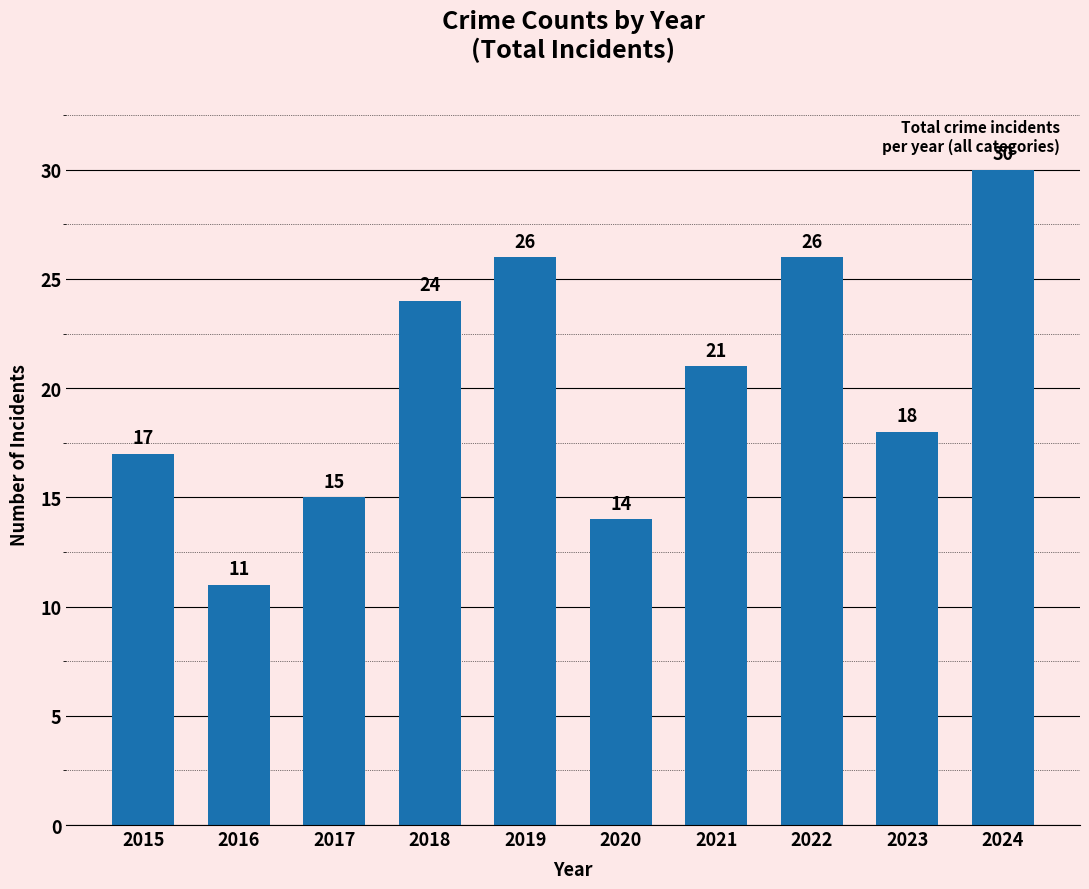

Where is the data nearest to the value 20?

2021